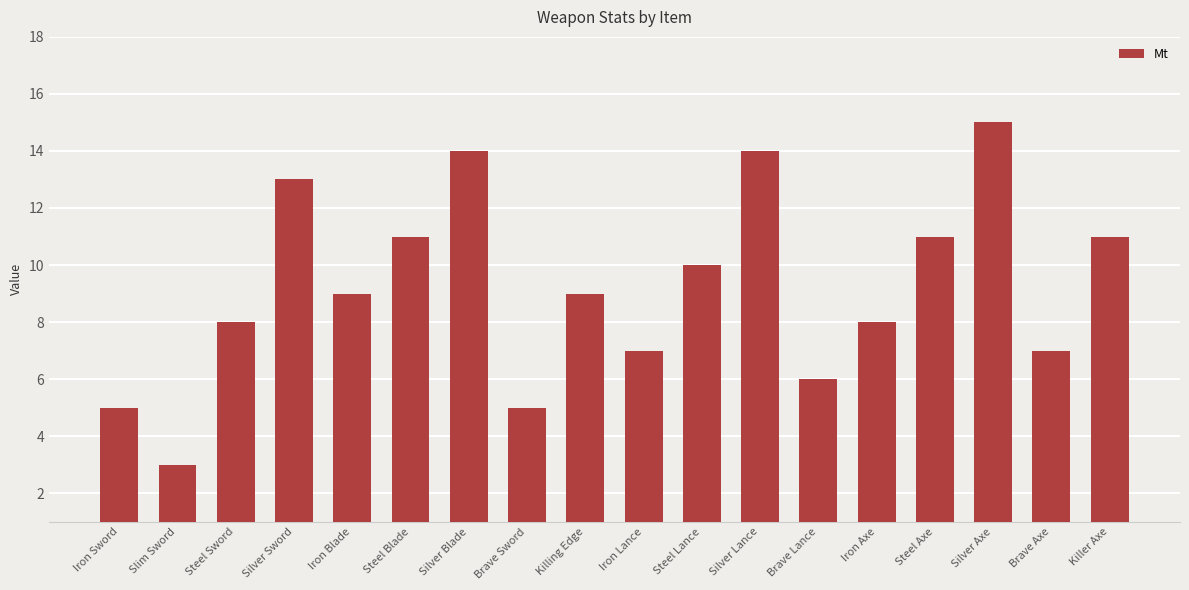

Where does the data first go above 9?

Silver Sword